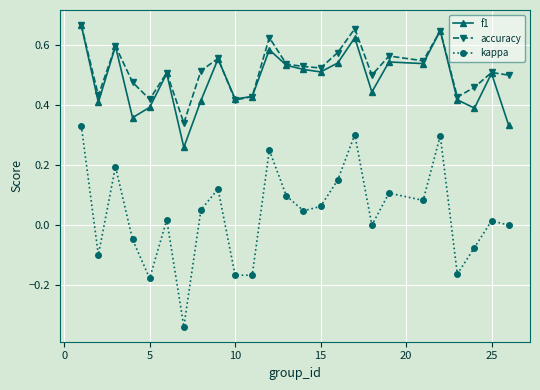

True or false: f1 and kappa intersect in this chart.

False